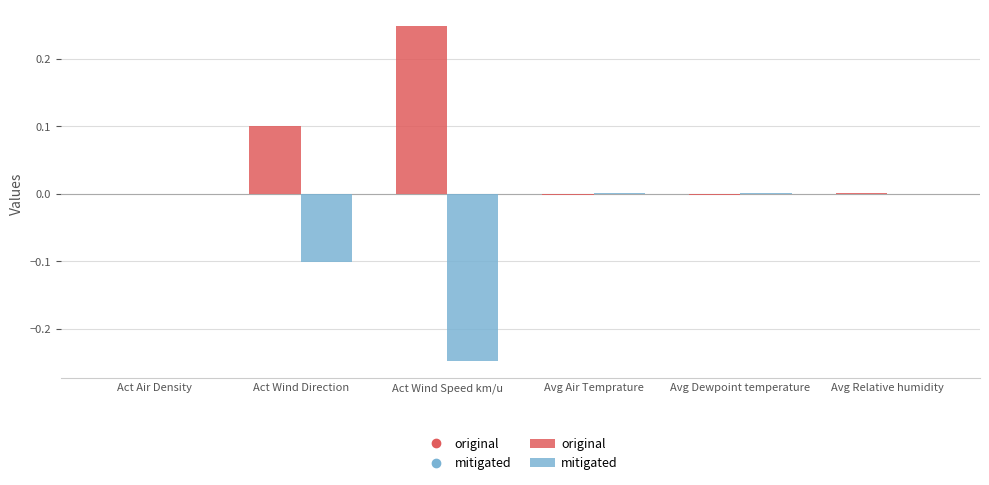

Count the number of categories in the chart.

6